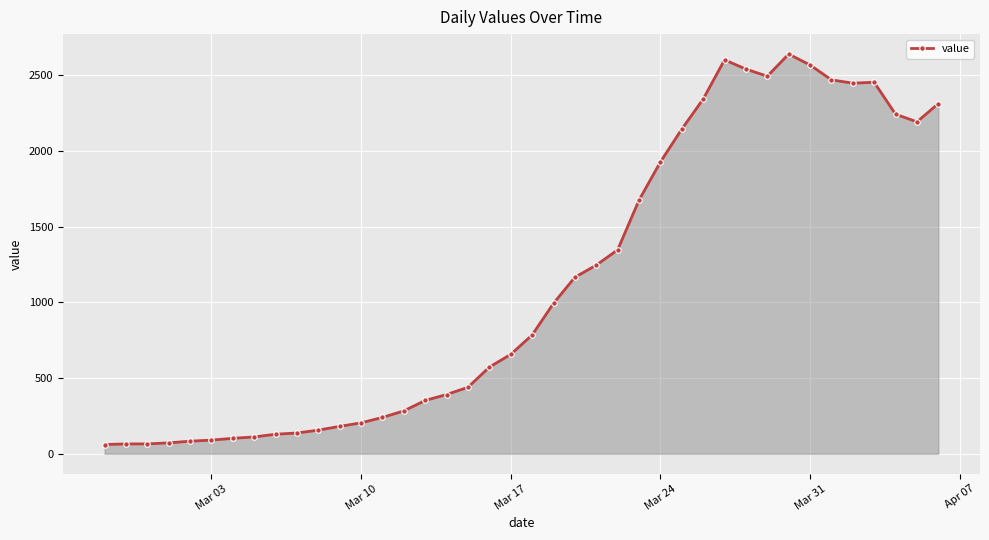

How many lines are shown in the chart?

1